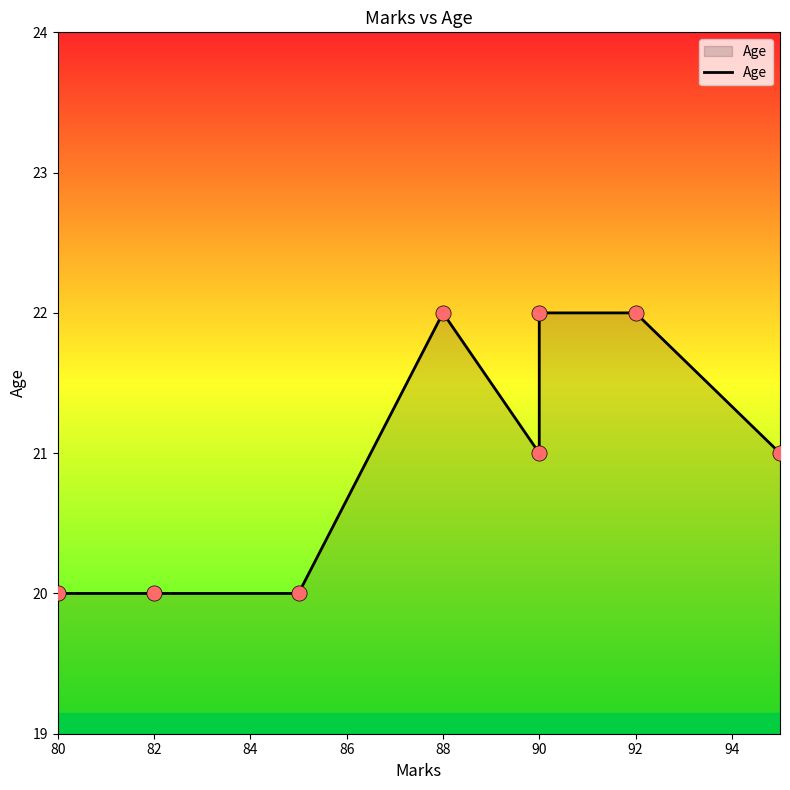

Which has a higher value, 82 or 84?

82